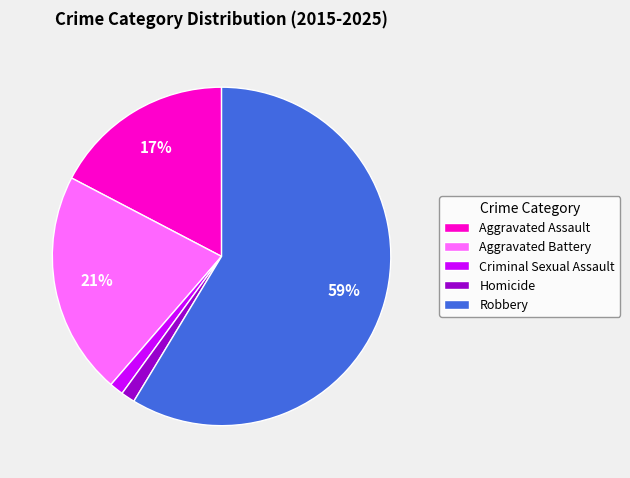

Which slice is the largest?

Robbery